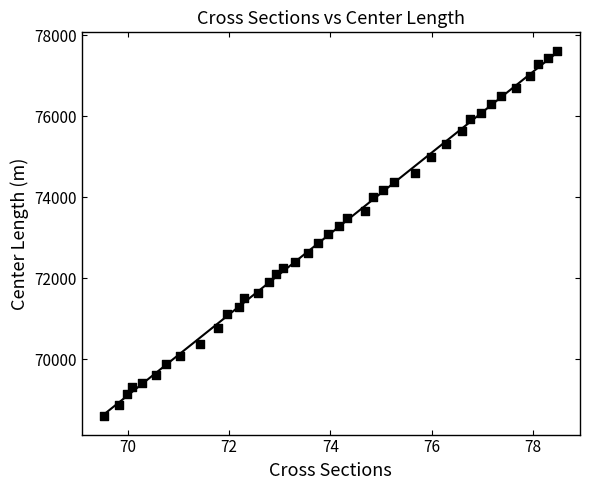

What is the range of Y values (max minus min)?

9032.7